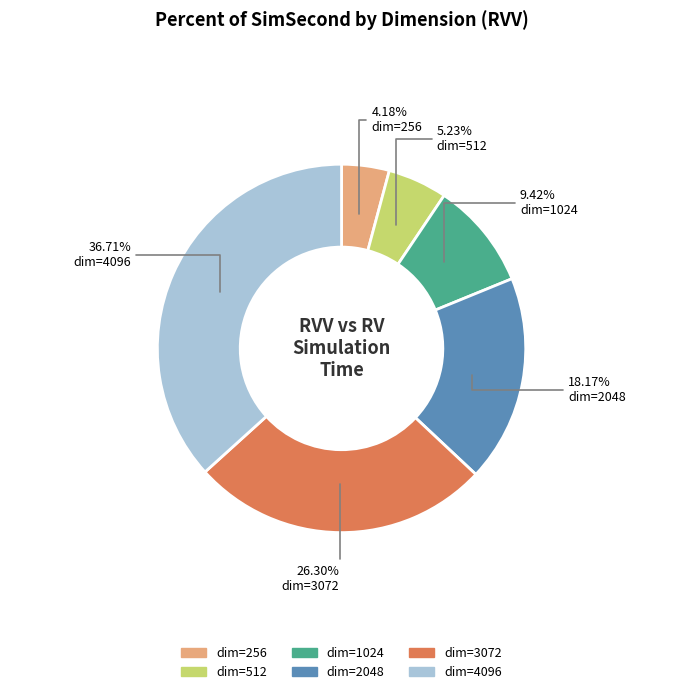

Does any single category account for the majority?

No